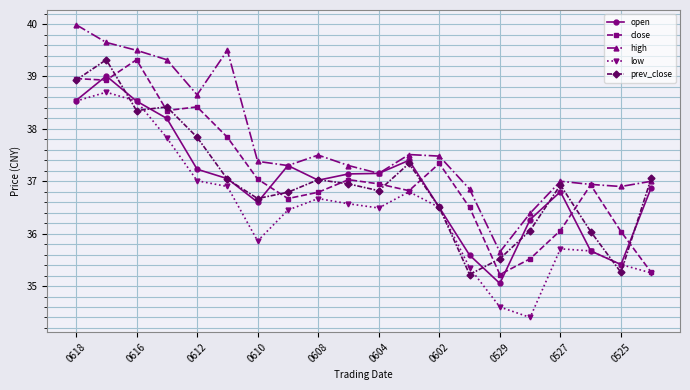

Which series has the largest total across all categories?

high